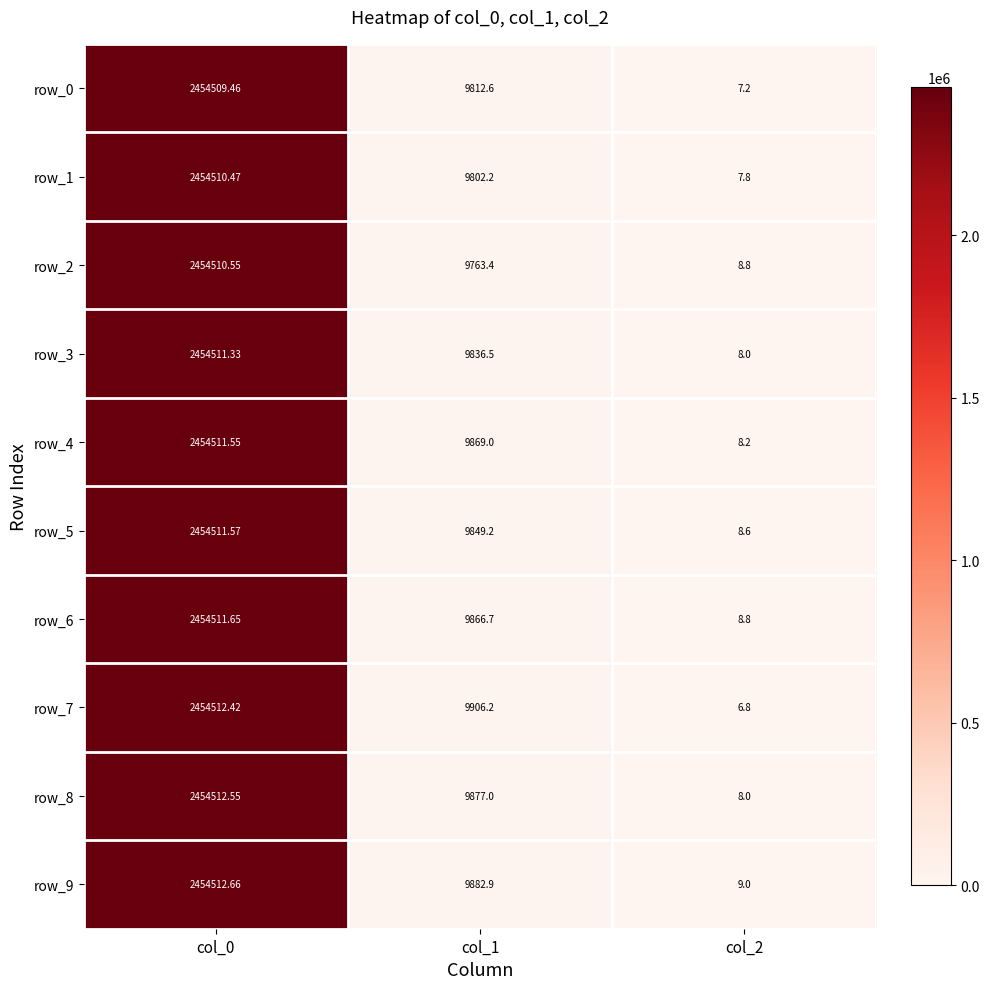

Is the value of row_1 at col_1 greater than the value of row_4 at col_1?

No